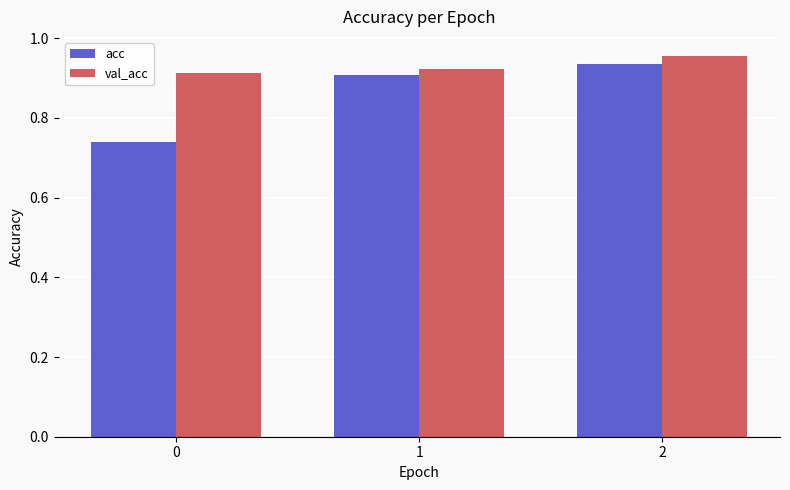

What is the sum of all val_acc values?

2.8